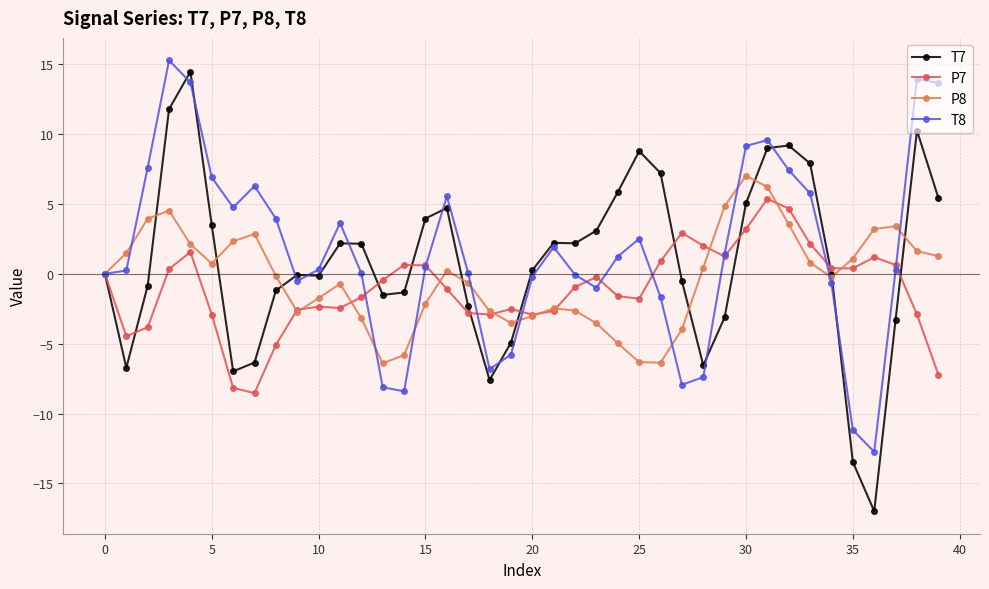

What is the maximum value for T8?

15.3